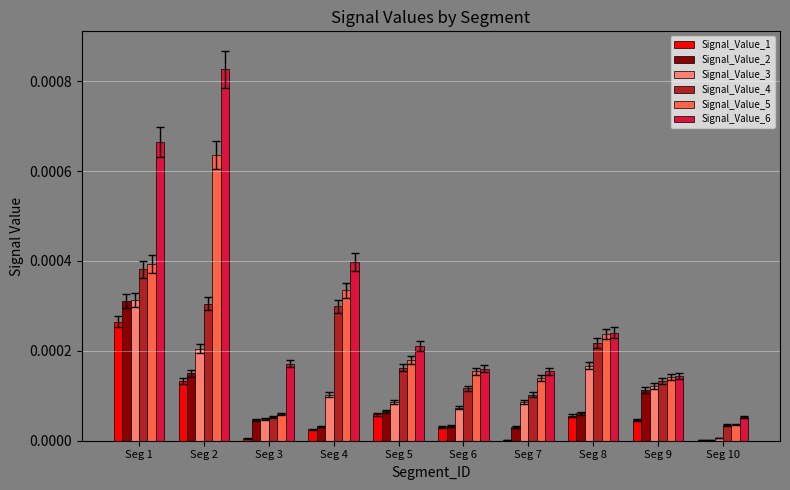

The Signal_Value_6 series shows 0.0 at Seg 9. True or false?

True